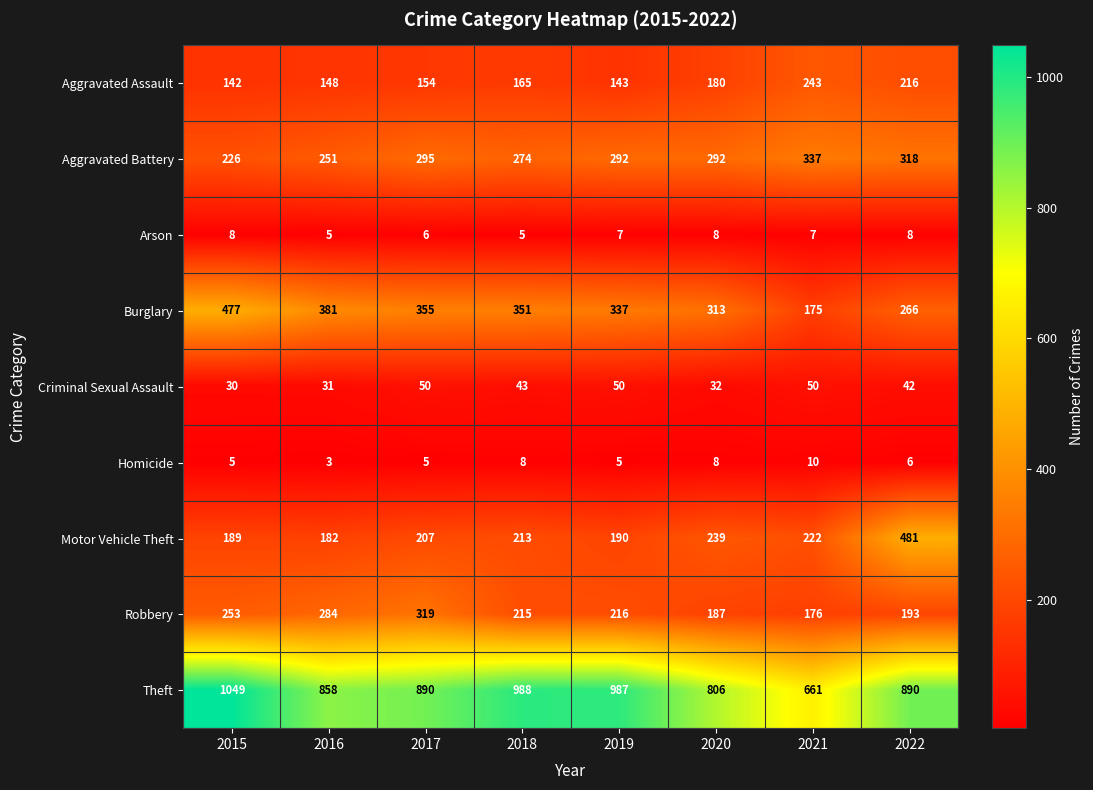

At which category does the chart reach its peak across all series?

2015